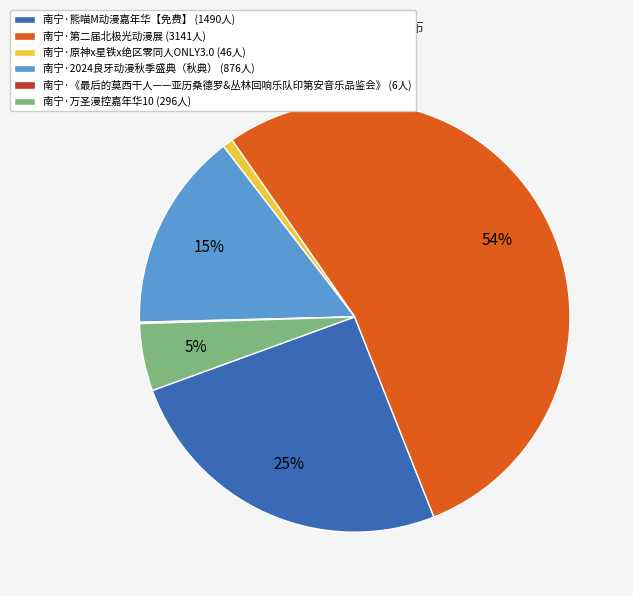

What percentage is the 南宁·原神x星铁x绝区零同人ONLY3.0 slice, to the nearest percent?

1%